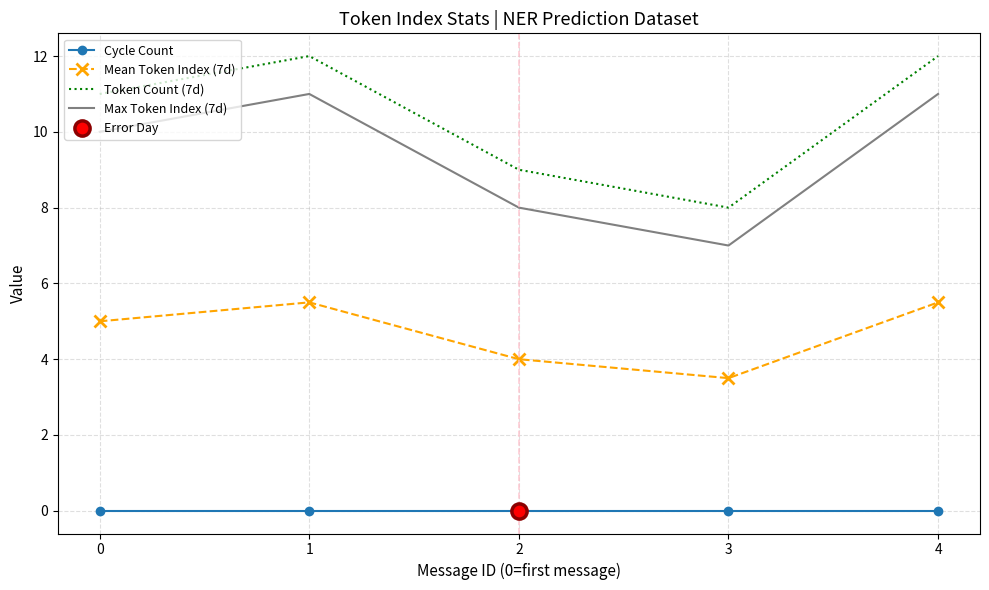

What is the total value across all series at 3?

18.5